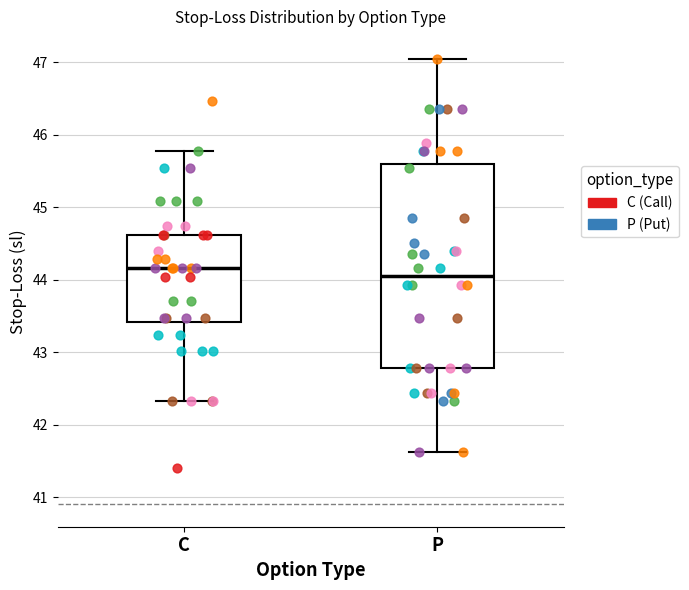

Which box is the tallest, from its lower edge to its upper edge?

P